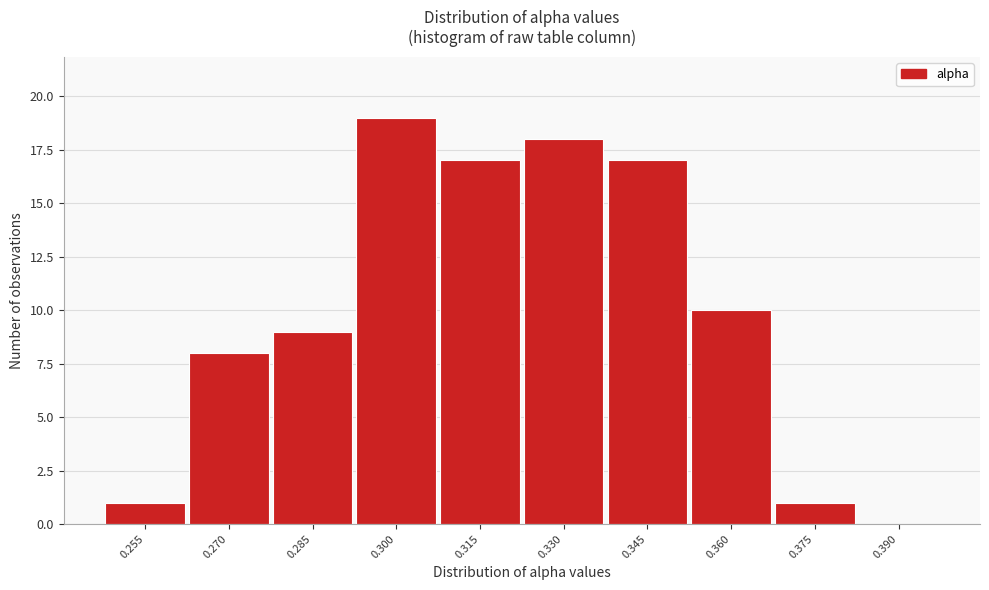

Reading left to right, transcribe all the data shown in this chart.

0.255=1	0.270=8	0.285=9	0.300=19	0.315=17	0.330=18	0.345=17	0.360=10	0.375=1	0.390=0